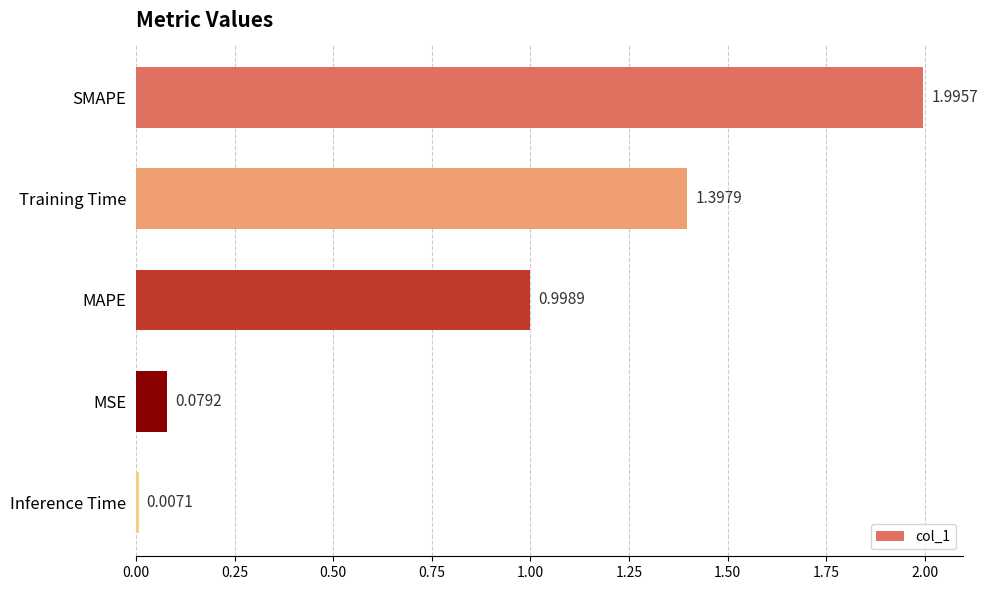

What is the sum of all values?

4.5